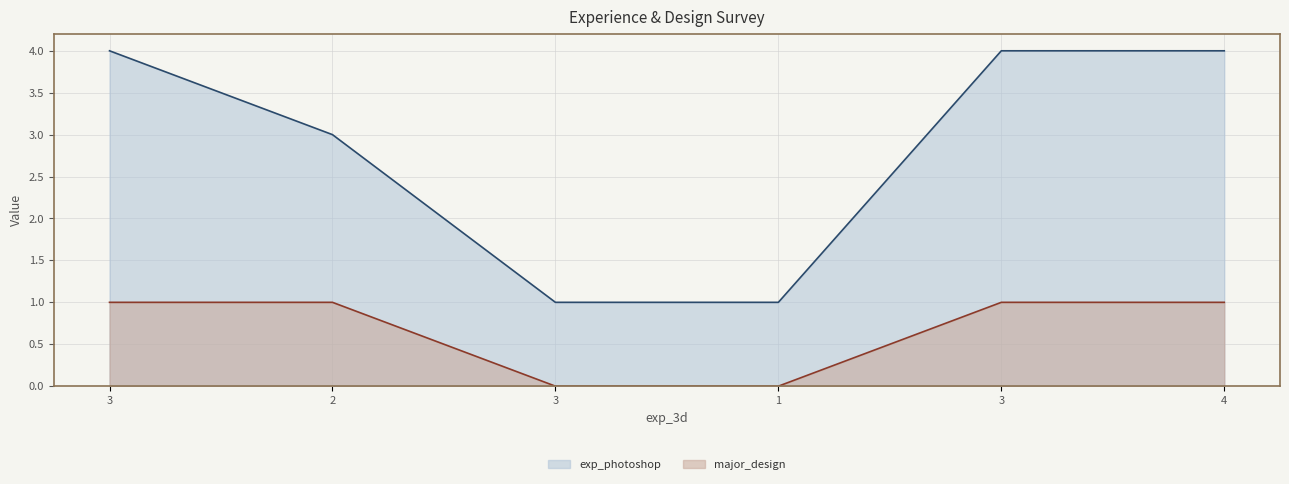

What is the difference between the highest and lowest values at 4?

3